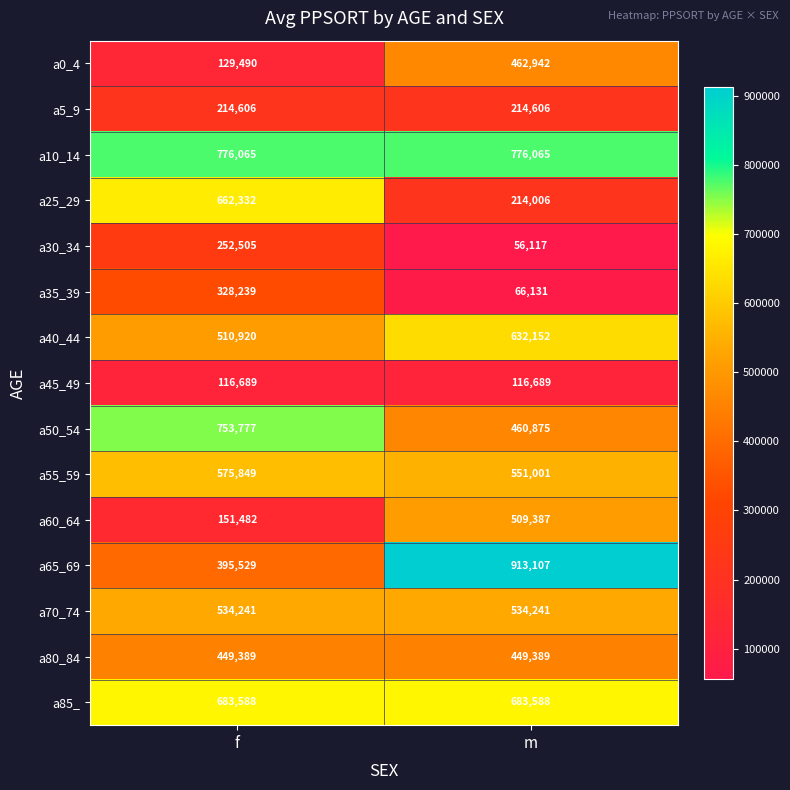

Which series changed the most between f and m?

a65_69